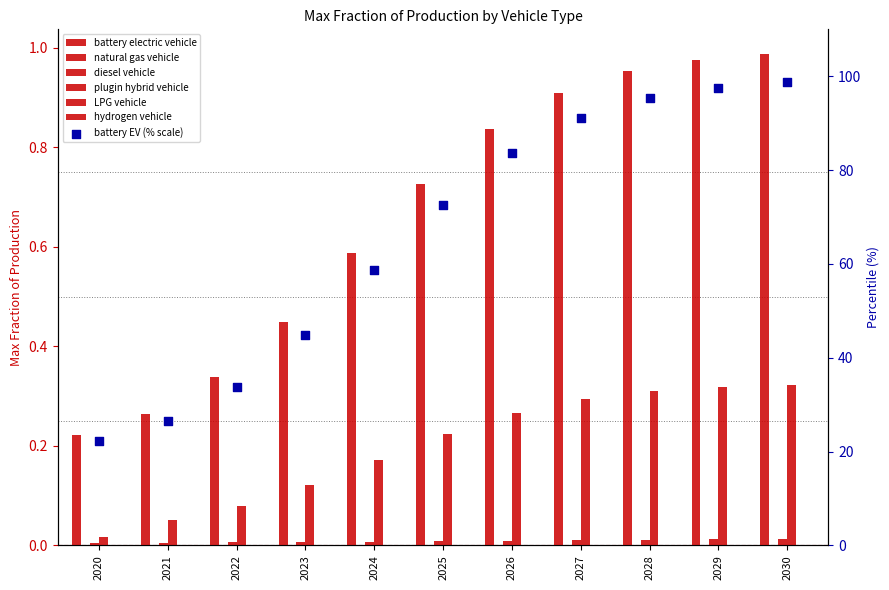

At how many categories does at least one series exceed 0?

11